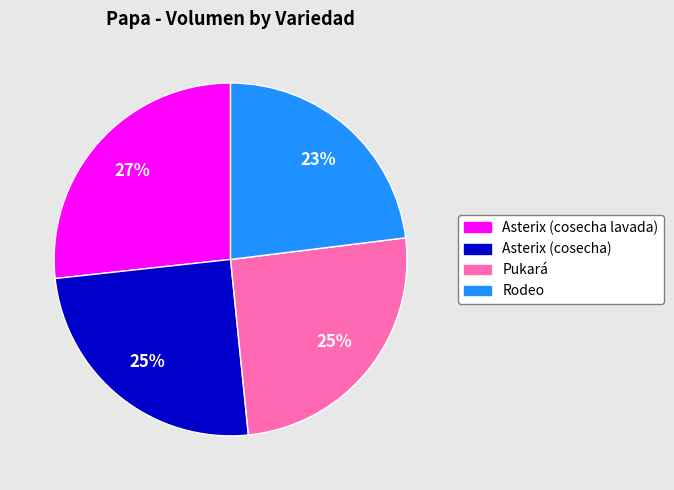

Which slice is the largest?

Asterix (cosecha lavada)